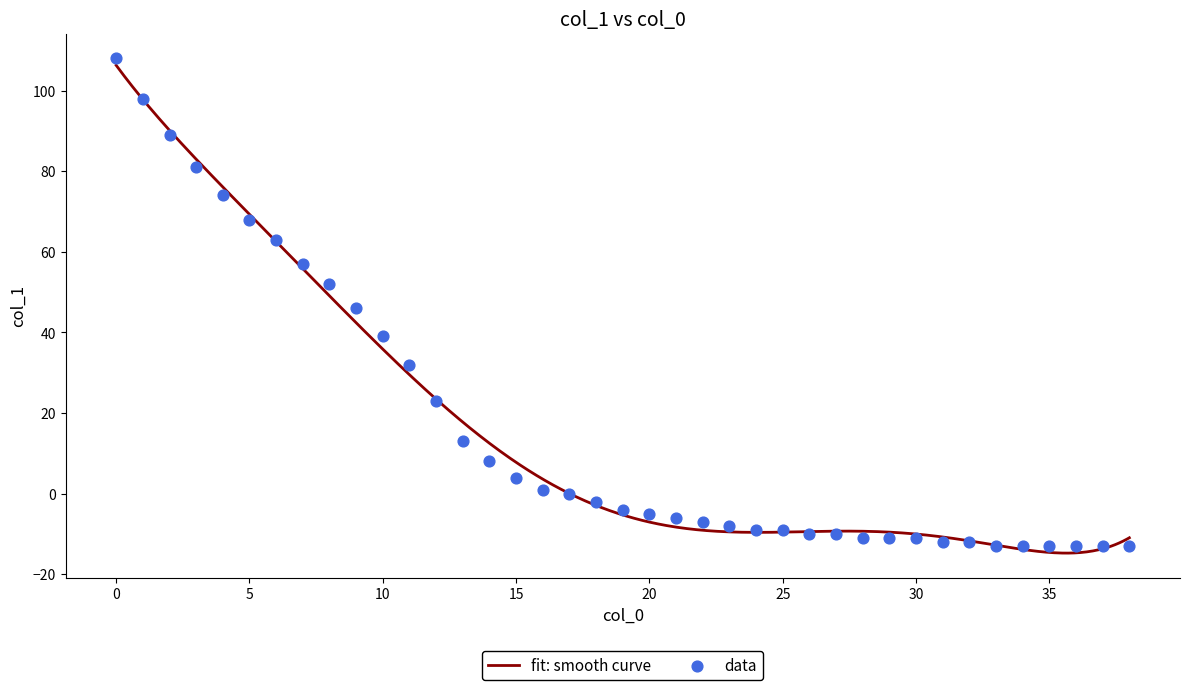

Approximately how many times larger is the value at 7 compared to 3?

0.7